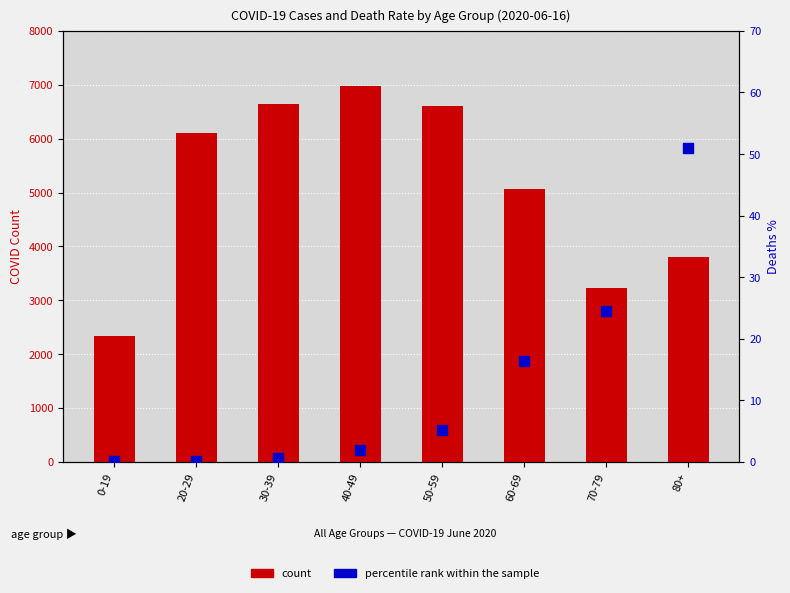

What are all the series names shown in the legend?

count, percentile rank within the sample